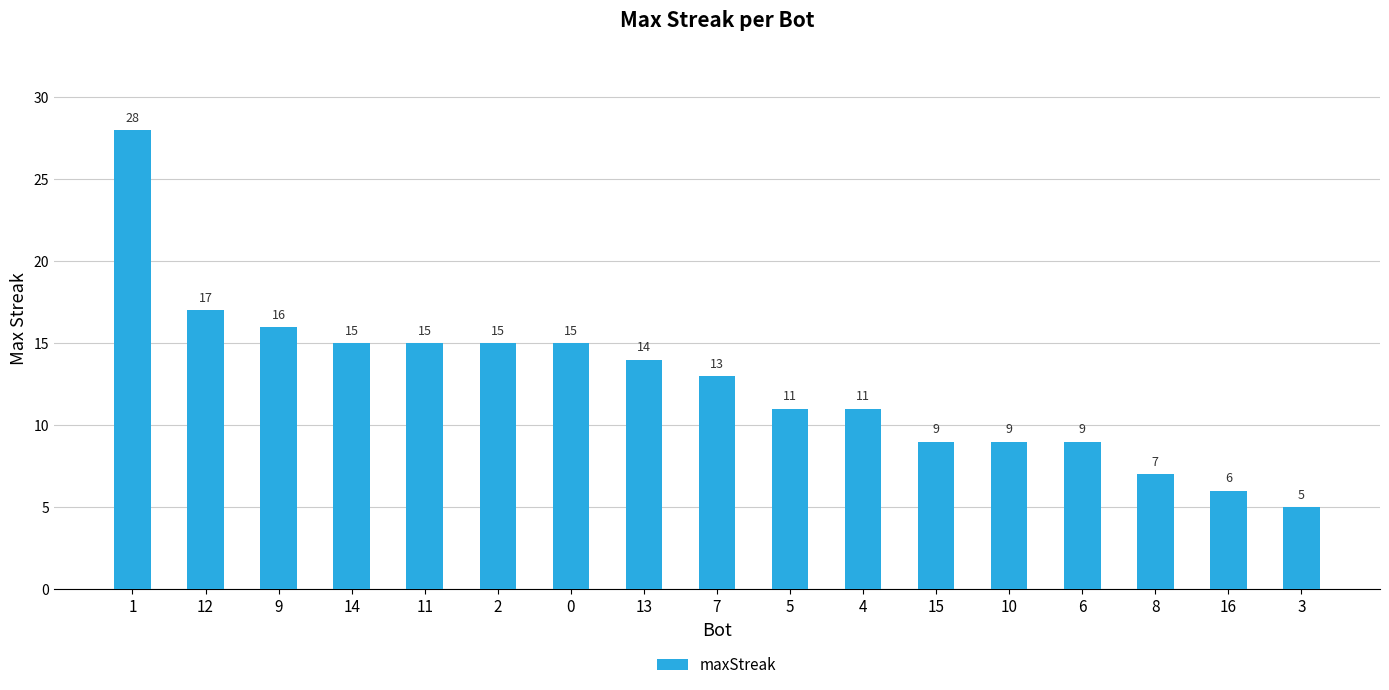

What is the label of the 2nd bar from the left?

12